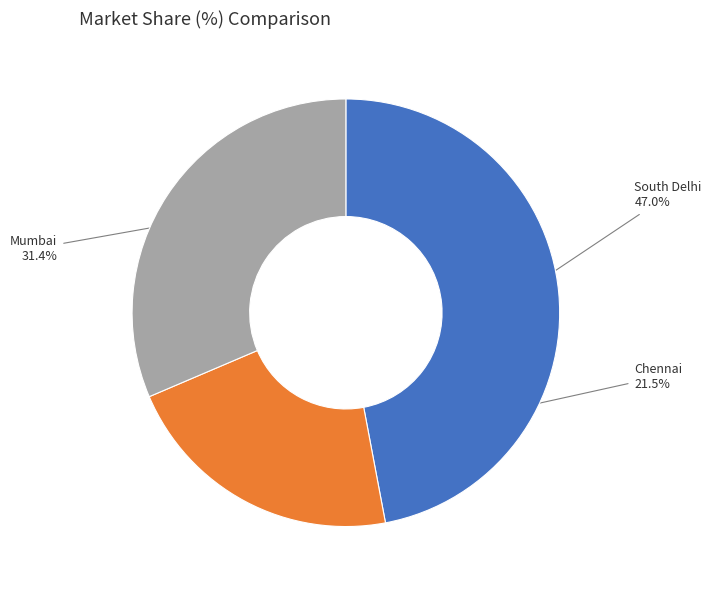

Is the sum of Mumbai and South Delhi greater than half?

Yes